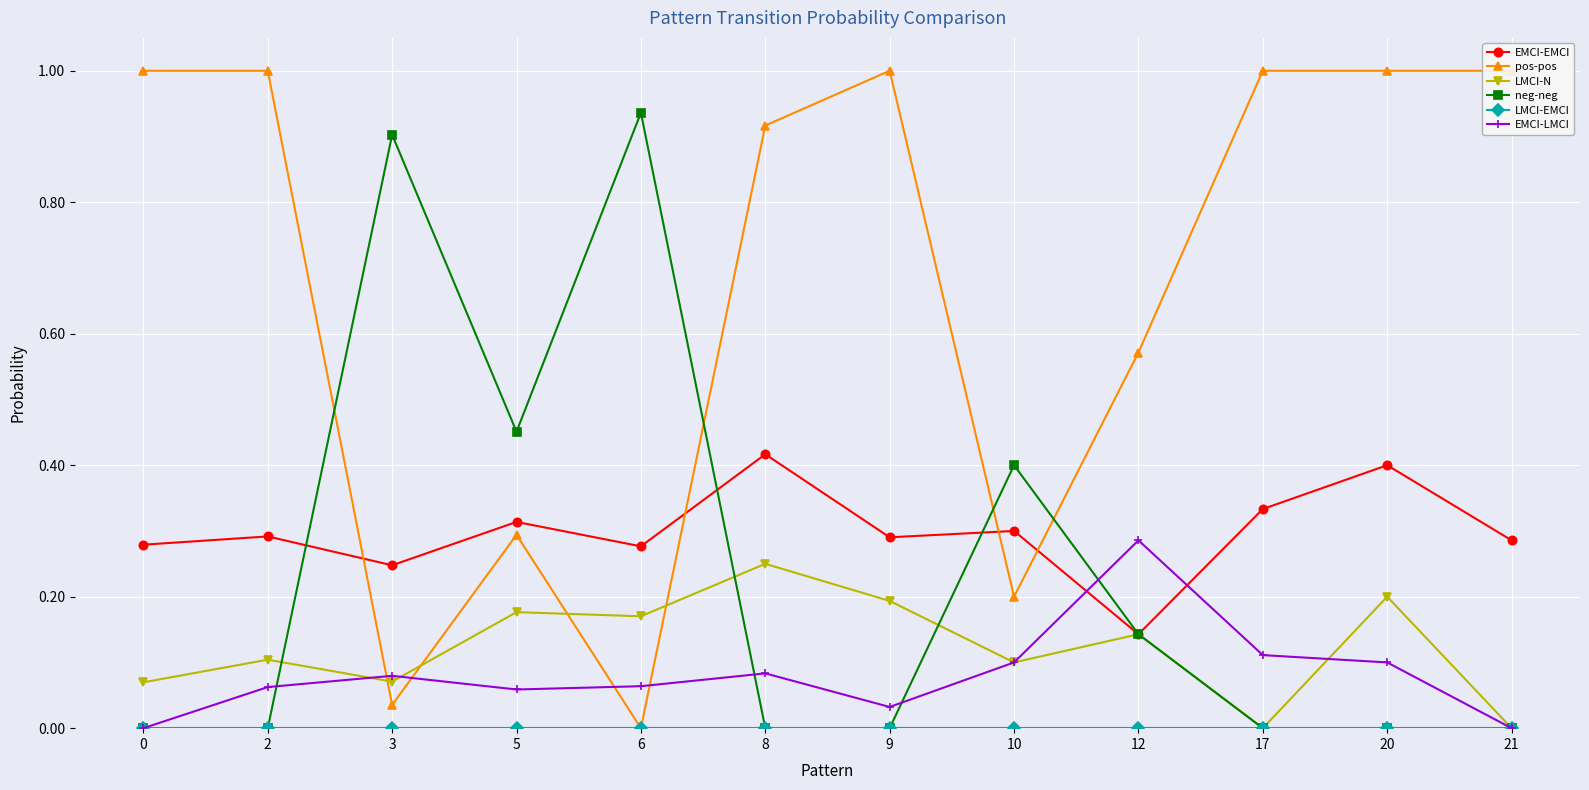

What is the difference between the highest and lowest values at 12?

0.6